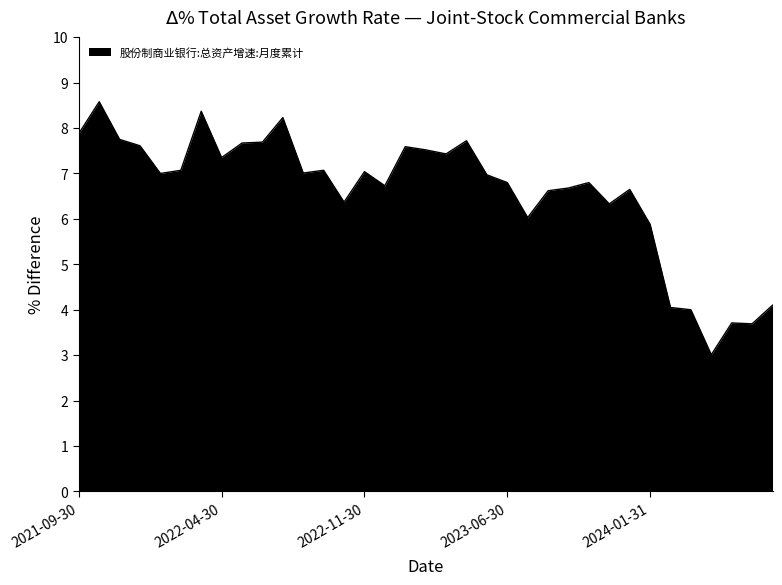

What is the greatest value displayed?

8.6